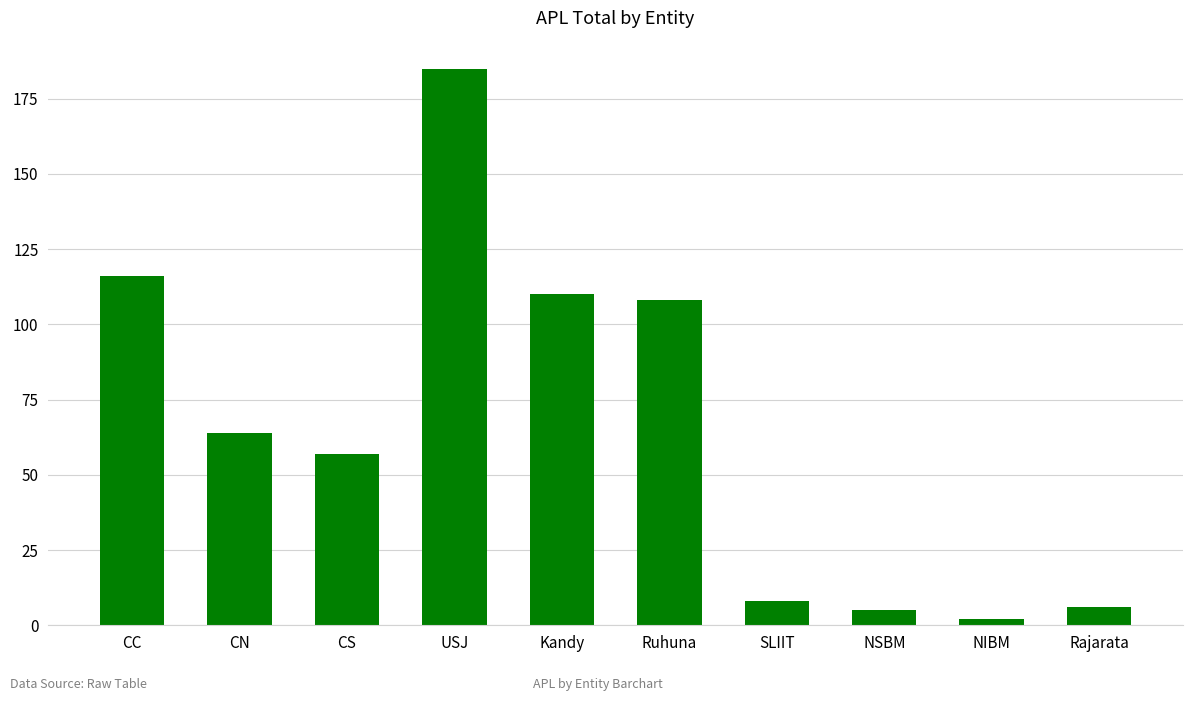

At which label is the value closest to 93?

Ruhuna